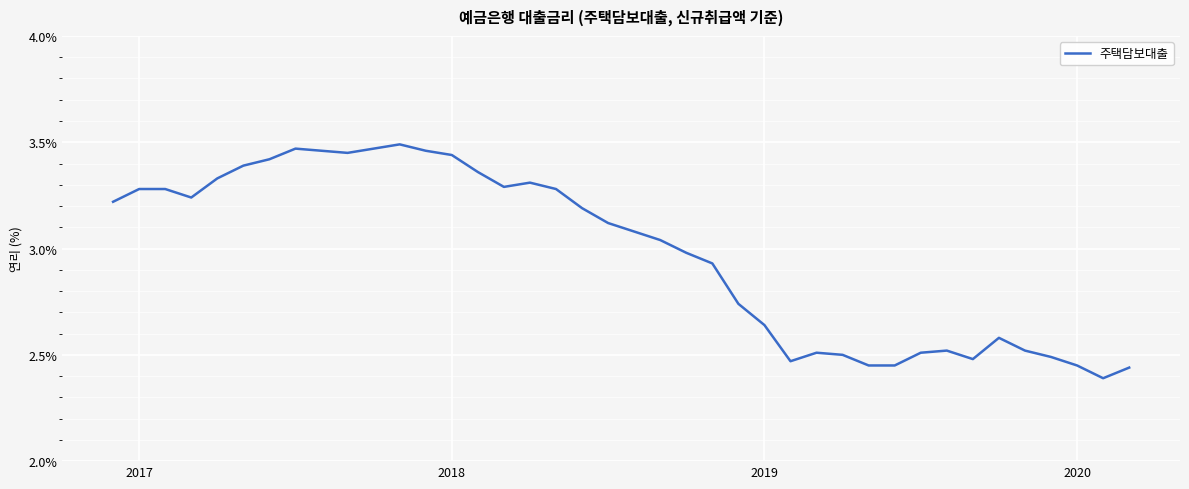

How many lines are shown in the chart?

1